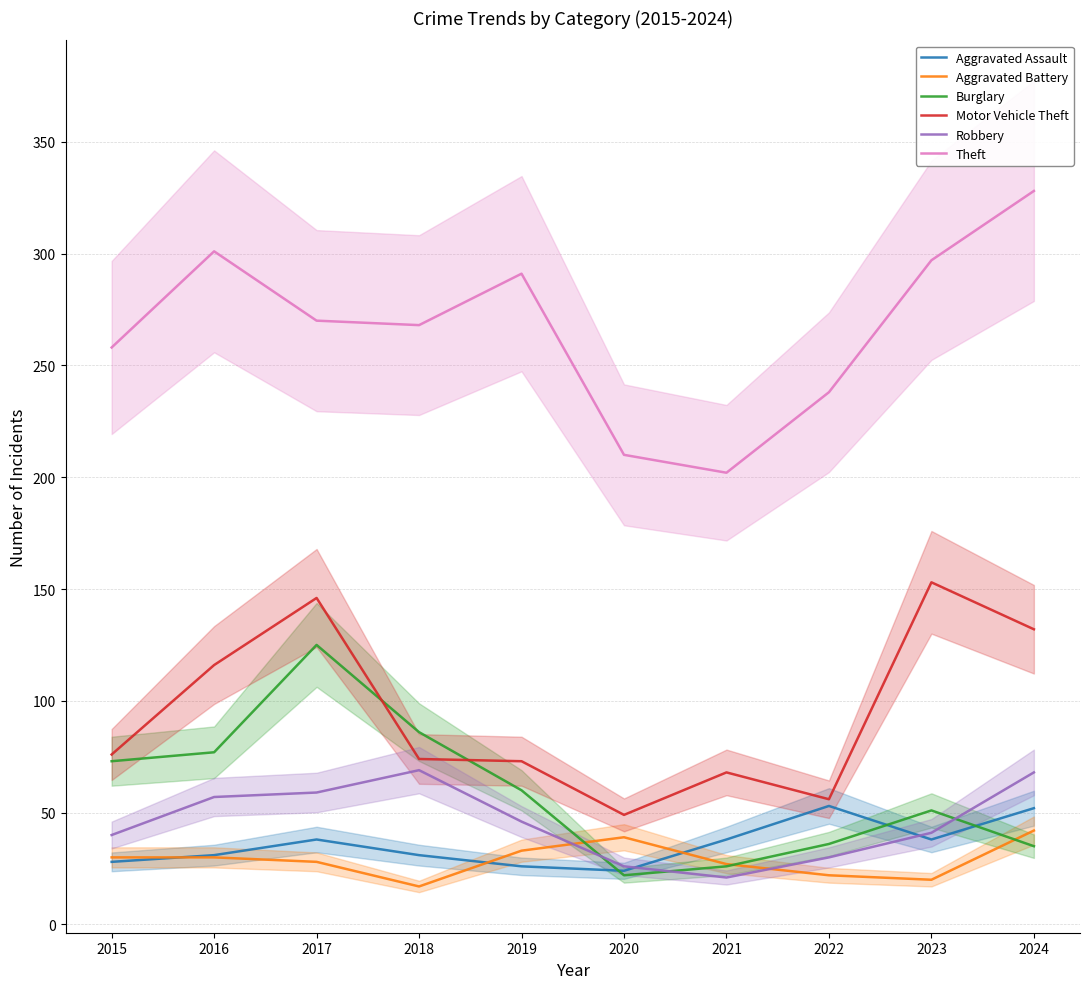

True or false: Burglary and Theft cross at least once.

False